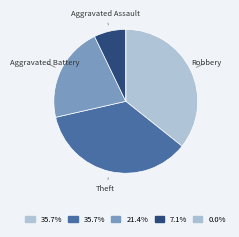

Rank the categories by value from highest to lowest.

Robbery, Theft, Aggravated Battery, Aggravated Assault, Arson